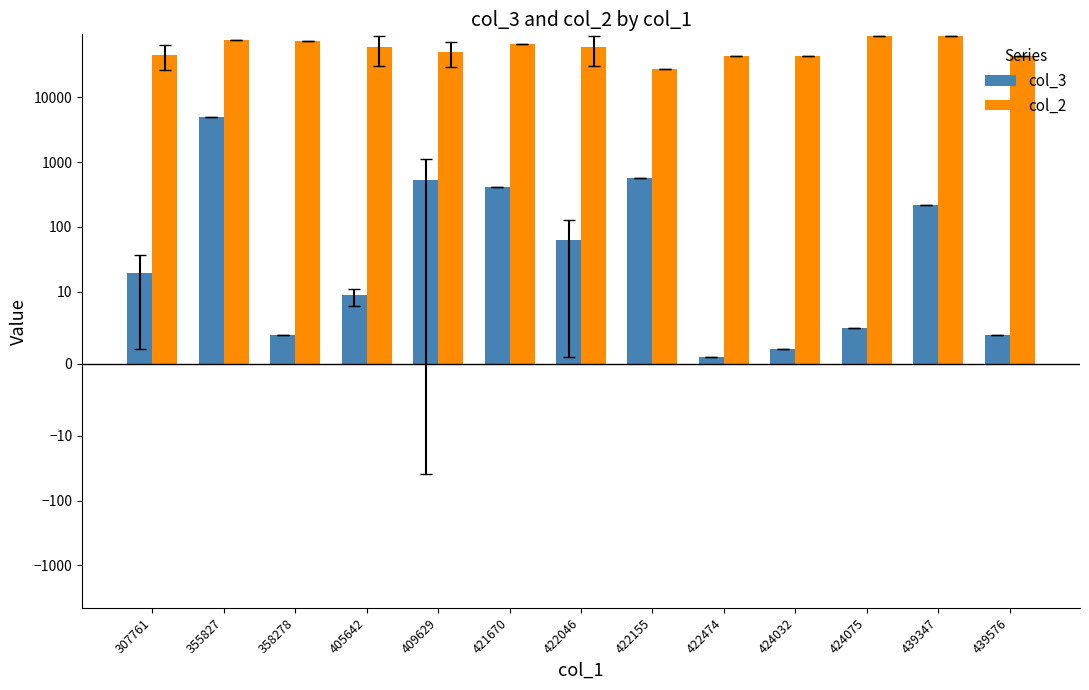

What is the total value across all series at 422155?

28421.0